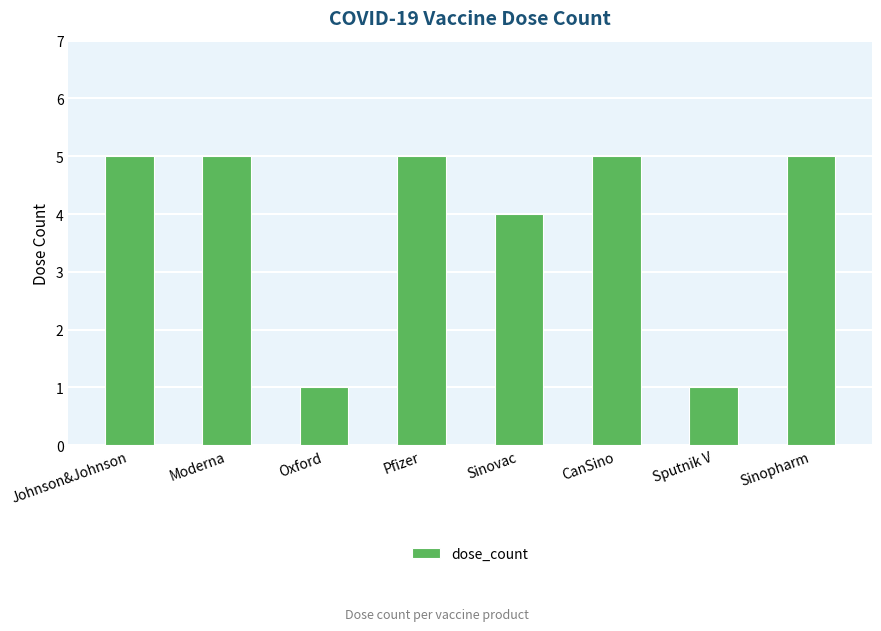

Reading left to right, what are all the values shown in this chart?

5	5	1	5	4	5	1	5